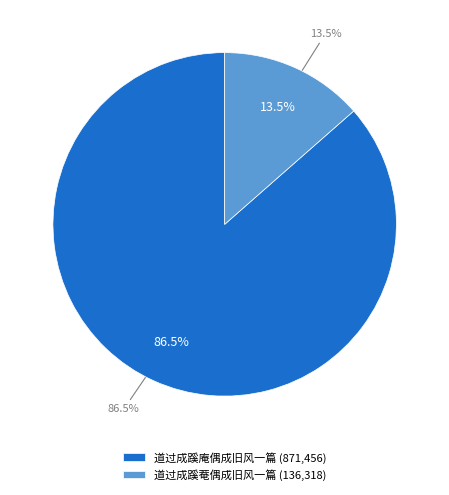

Which slice is the smallest?

道过成蹊菴偶成旧风一篇